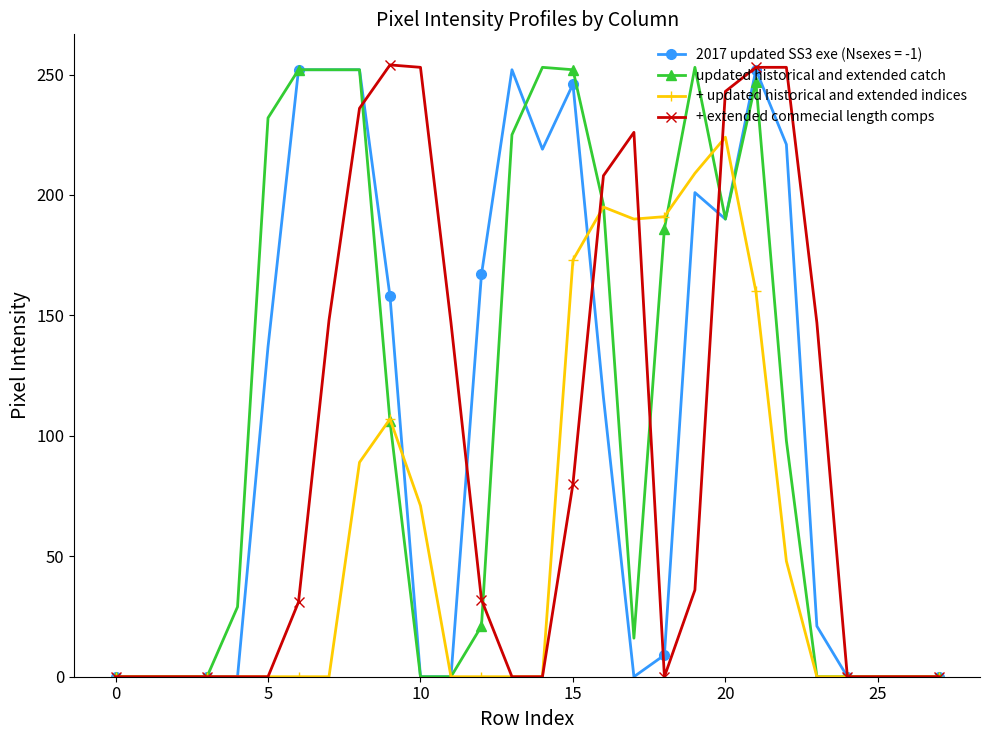

How many series are shown in this chart?

4